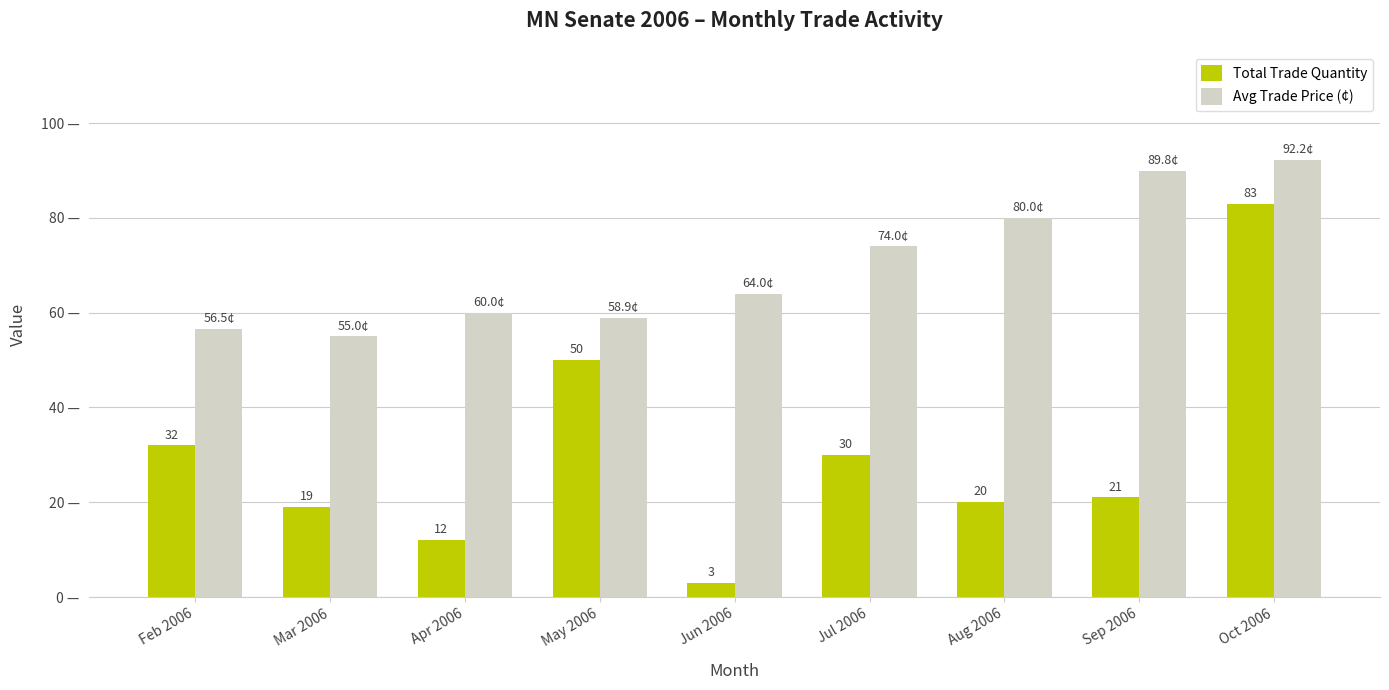

Where is Avg Trade Price (¢) nearest to the value 73?

Jul 2006